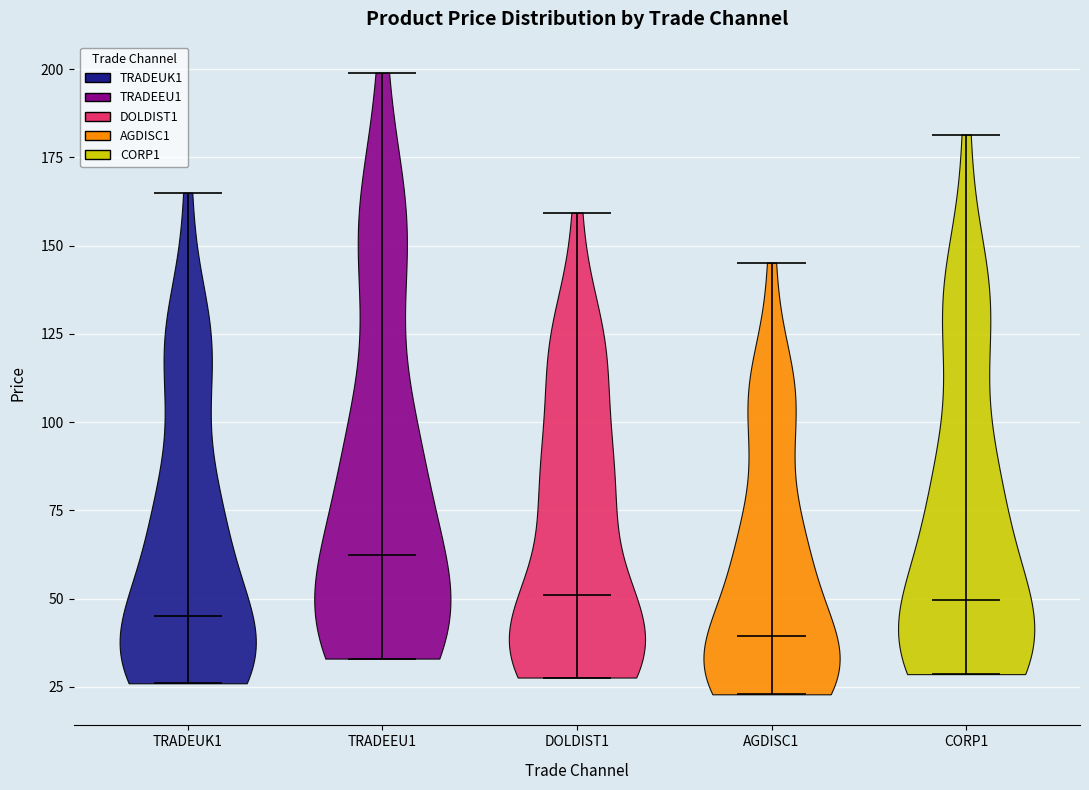

Which violin has the lowest median line?

AGDISC1